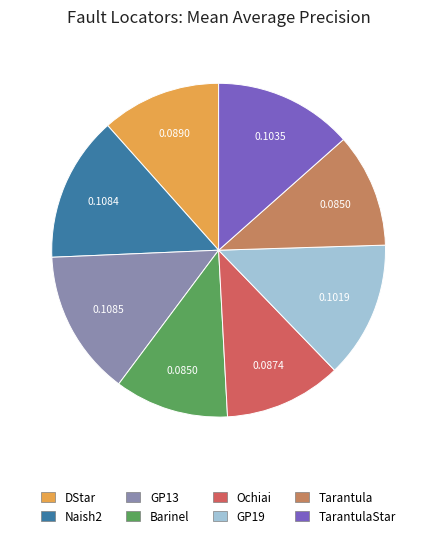

Does any single category account for the majority?

No